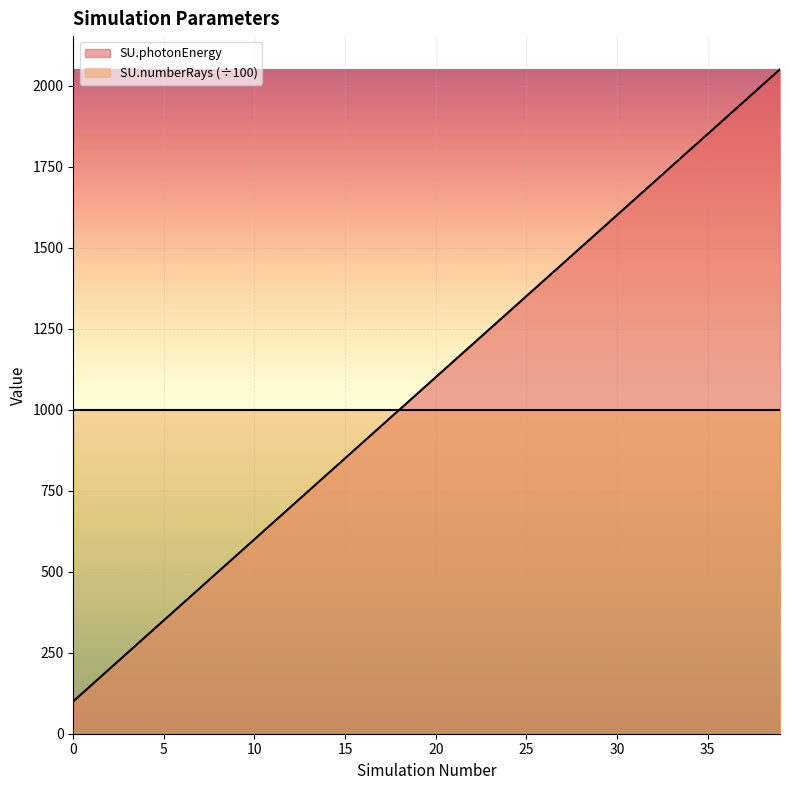

Which series has the largest range (max minus min)?

SU.photonEnergy